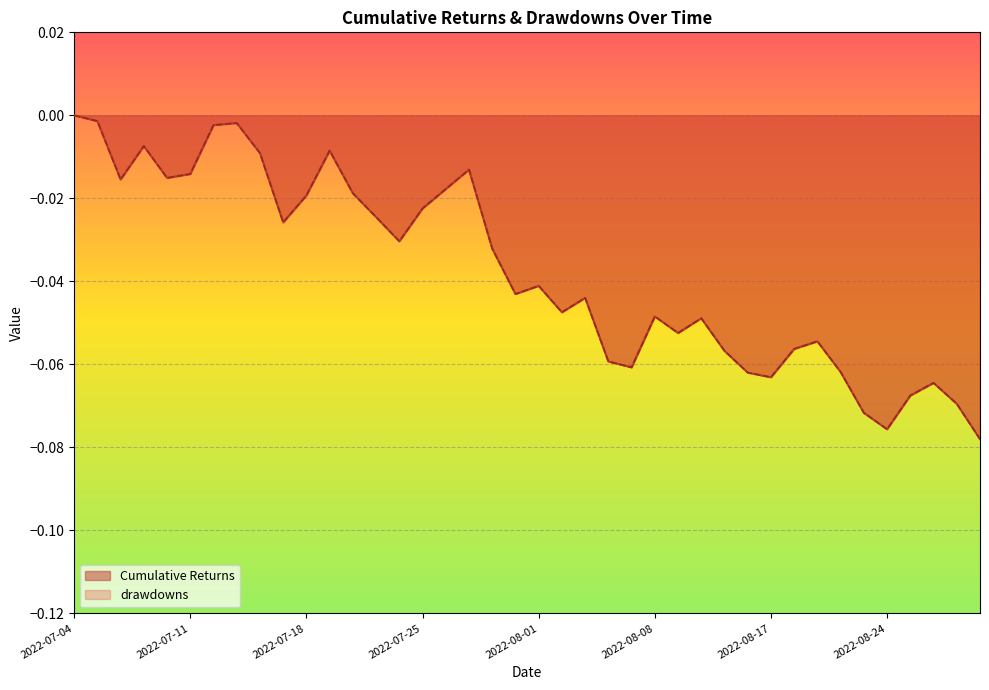

True or false: Cumulative Returns has a value of -0.0 at 2022-07-28.

False